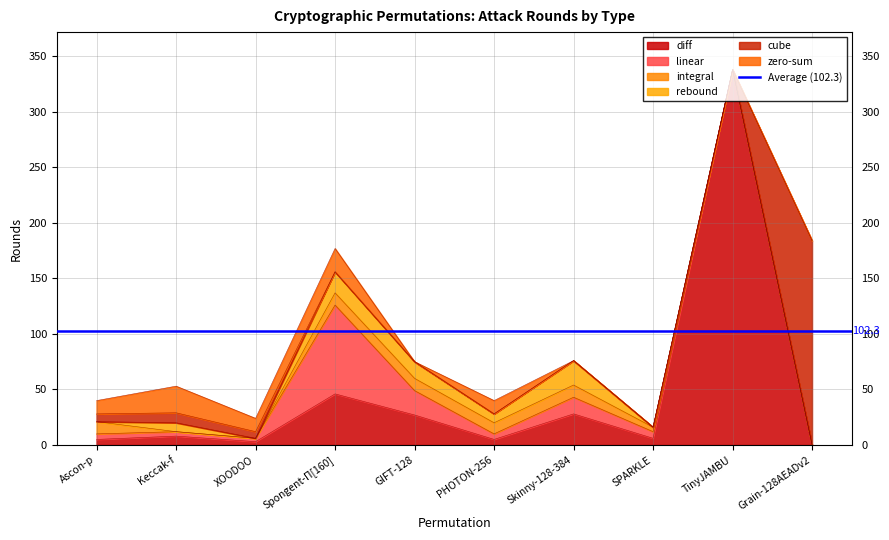

Which series has the widest spread of values?

diff